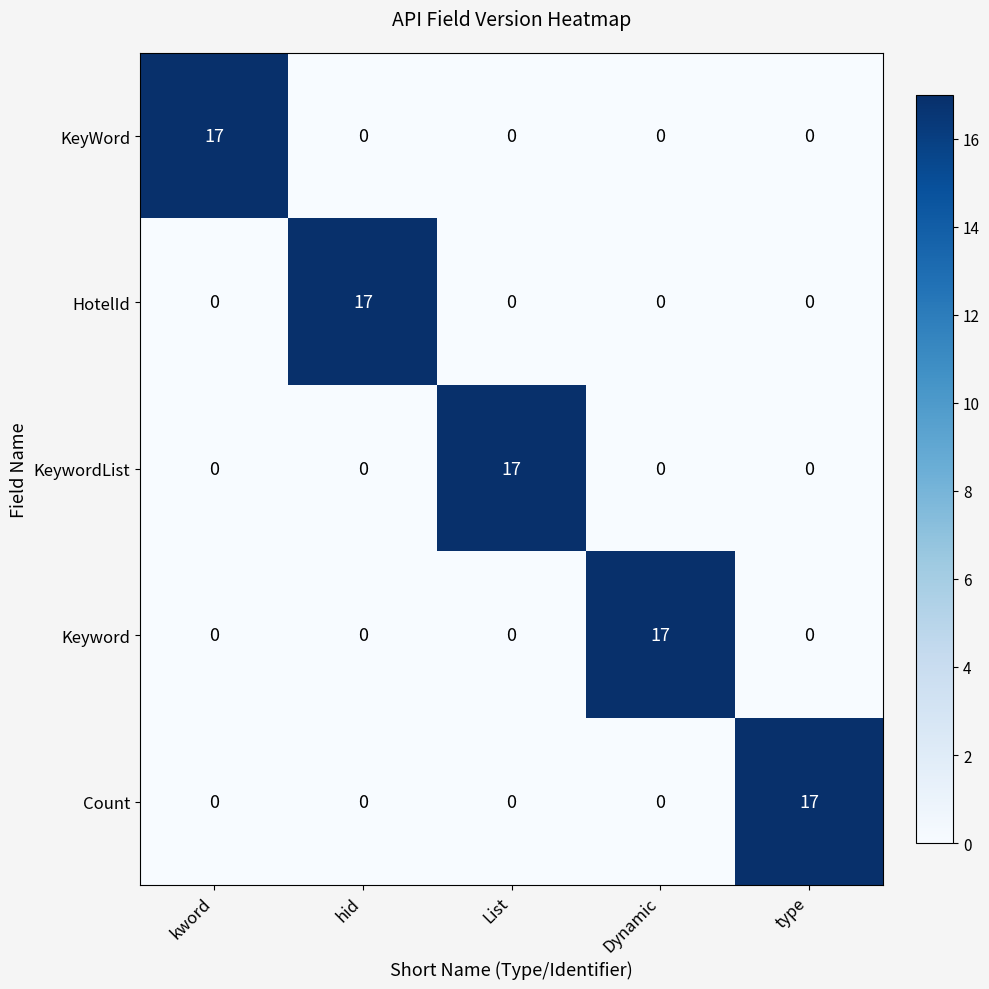

The HotelId series shows 0 at List. True or false?

True